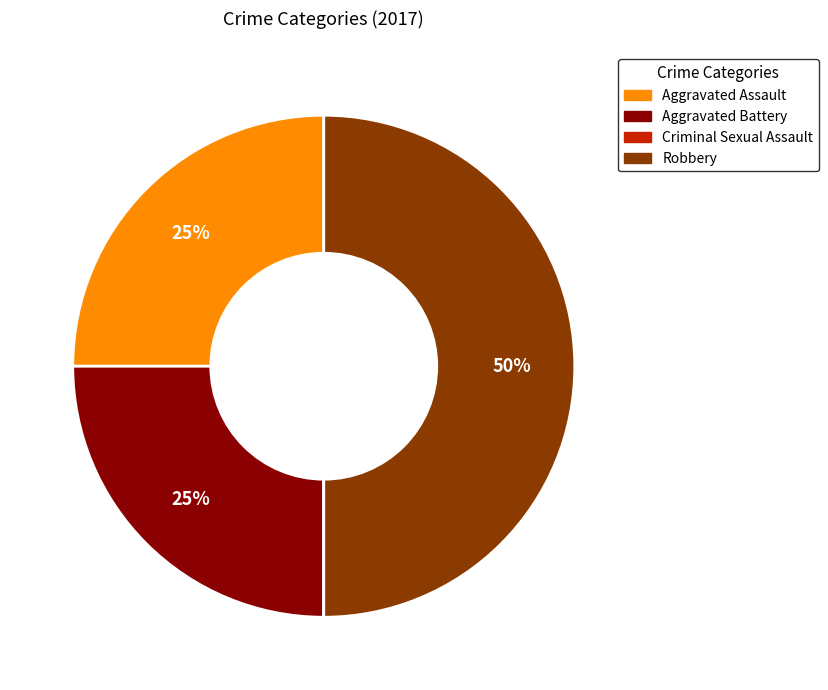

True or false: Aggravated Battery accounts for 25% of the total.

True